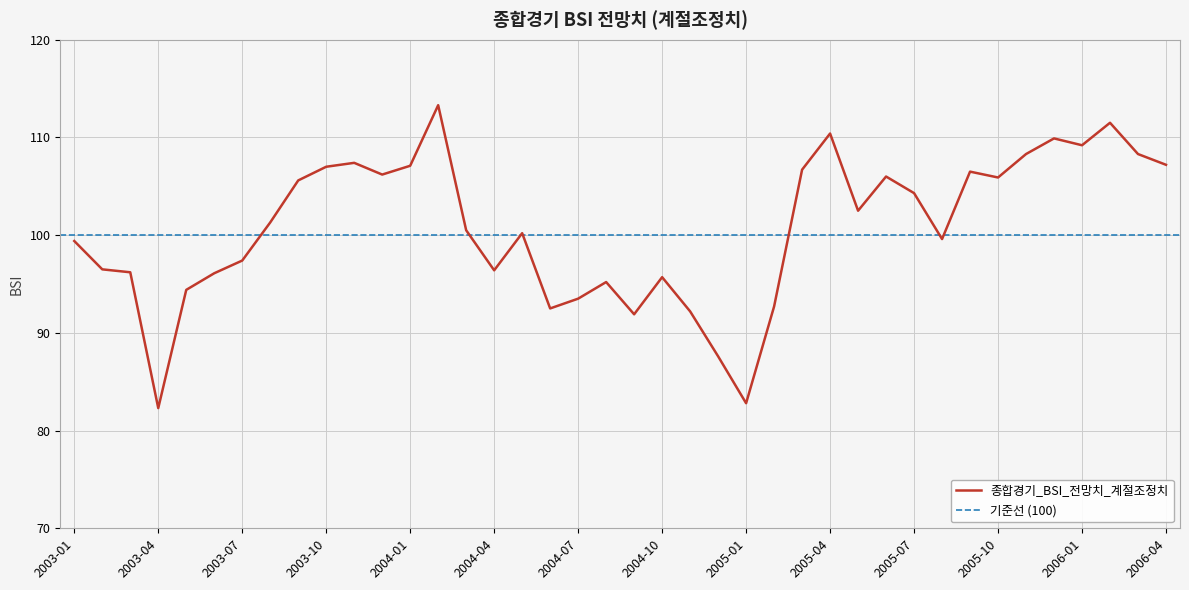

What is the change in value from 2005-04 to 2005-05?

-7.9